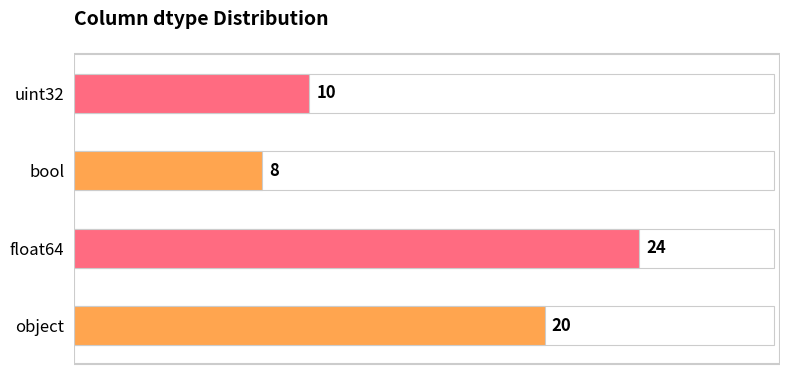

Are the bars horizontal?

Yes